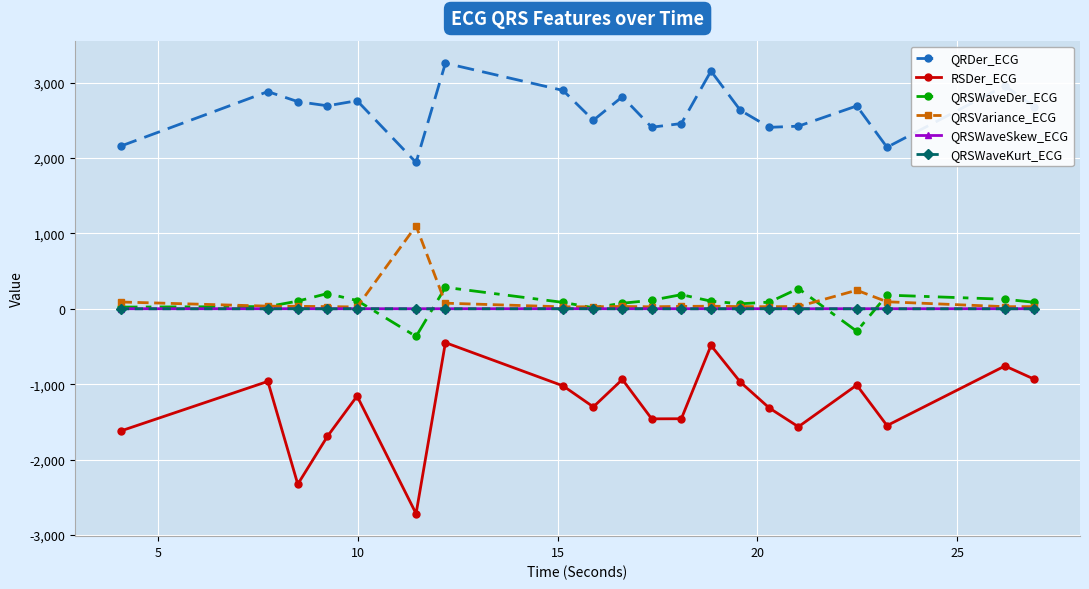

True or false: QRSWaveSkew_ECG and RSDer_ECG cross at least once.

False